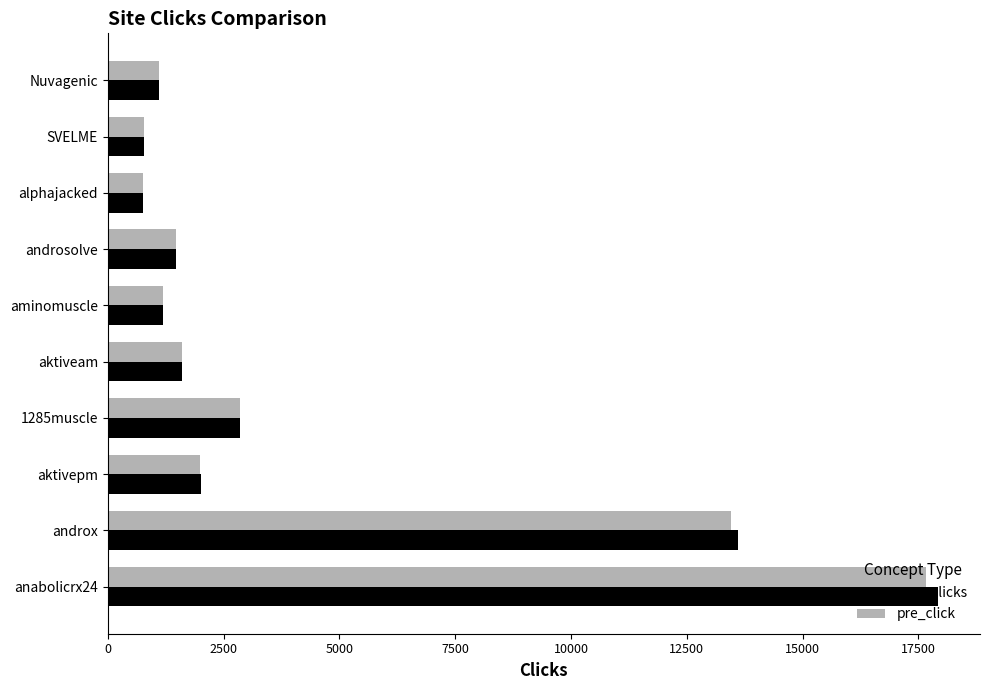

Which series has the widest spread of values?

new_clicks